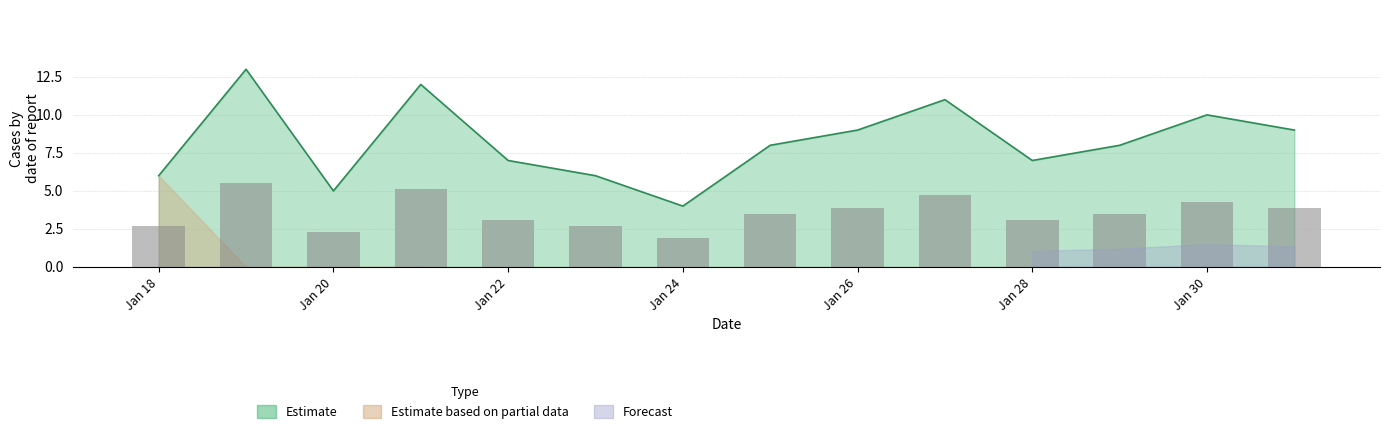

At which category does the chart reach its peak across all series?

2021-01-19